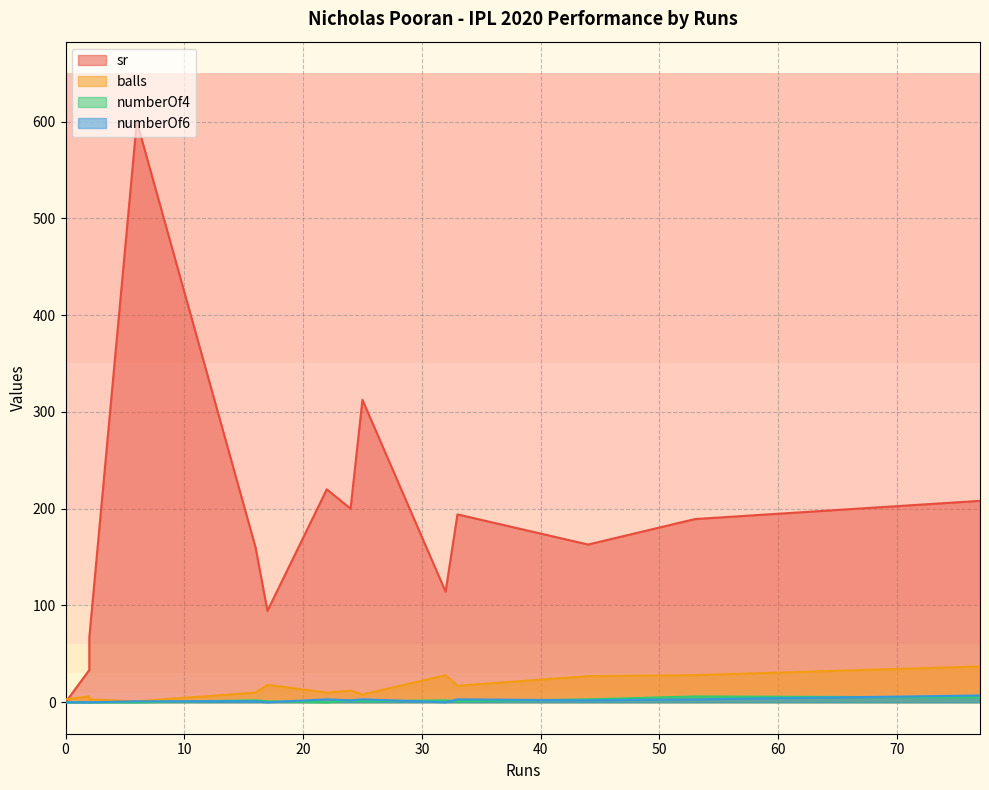

Which series has the largest total across all categories?

sr